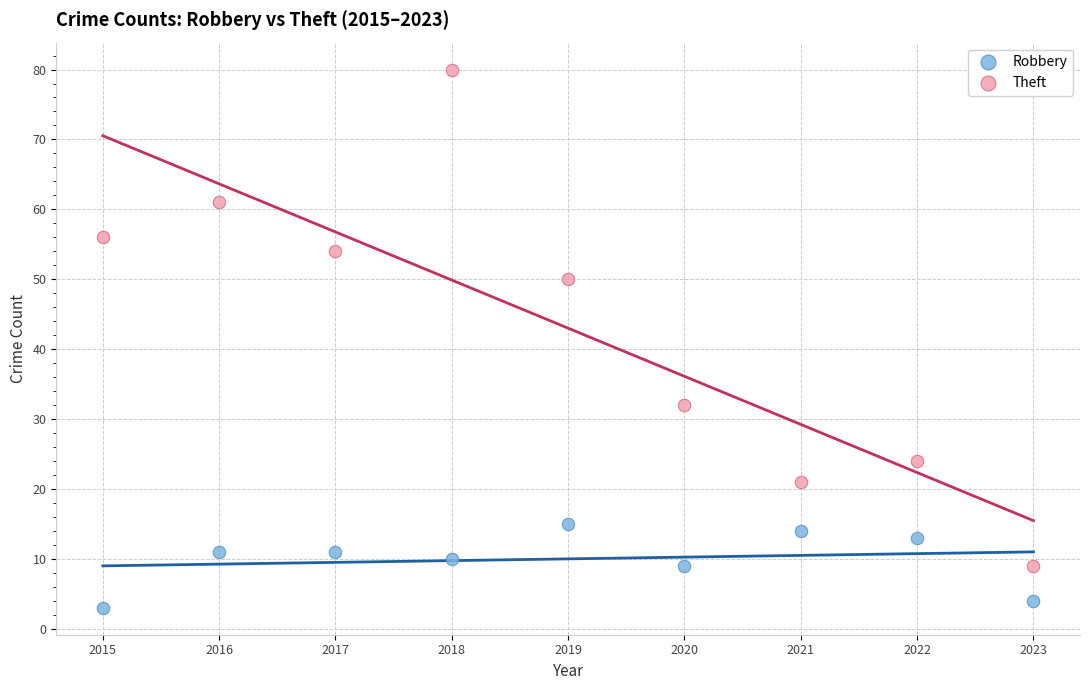

Which series contains the highest Y value?

Theft